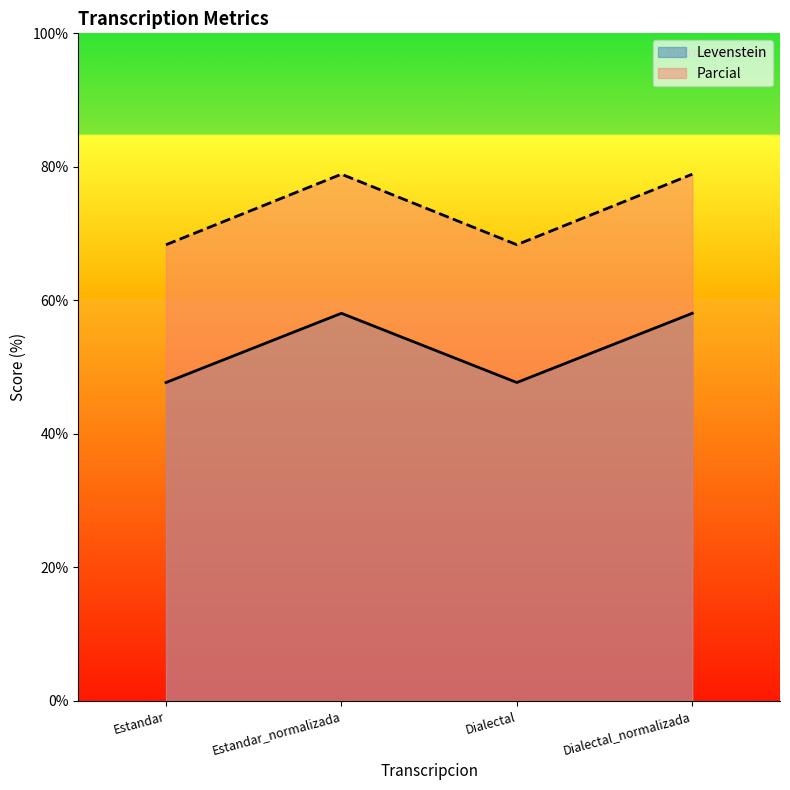

Rank the series at Dialectal_normalizada from highest to lowest value.

Parcial, Levenstein